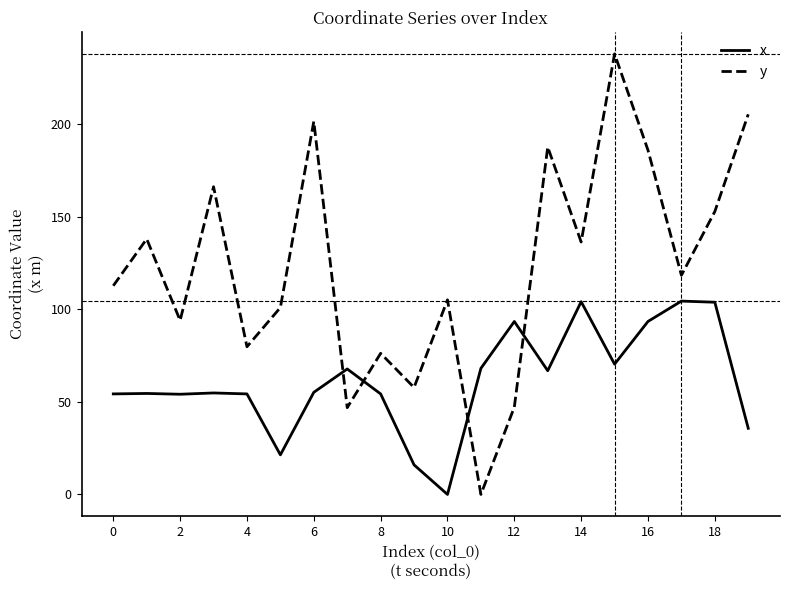

List the series in order of their peak value, lowest first.

x, y